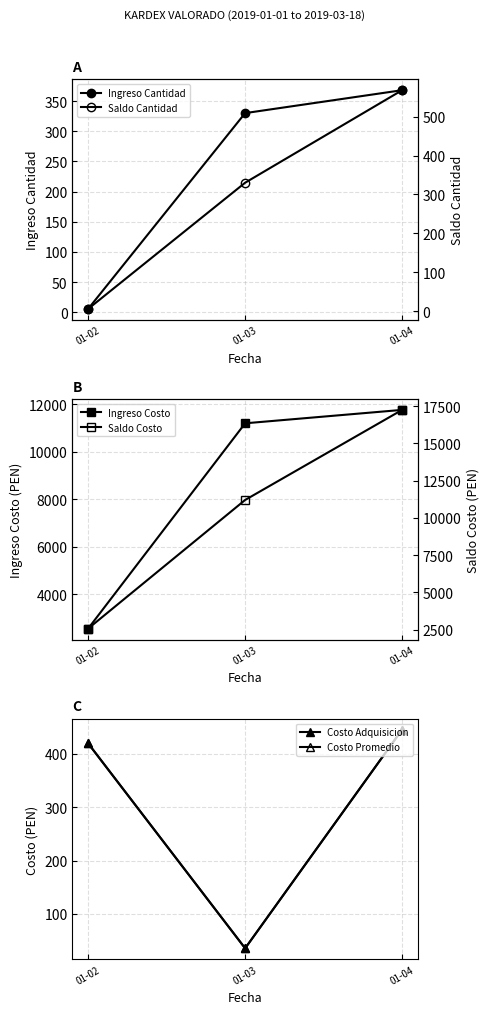

Which has a higher value, 01-02 or 01-03?

01-03